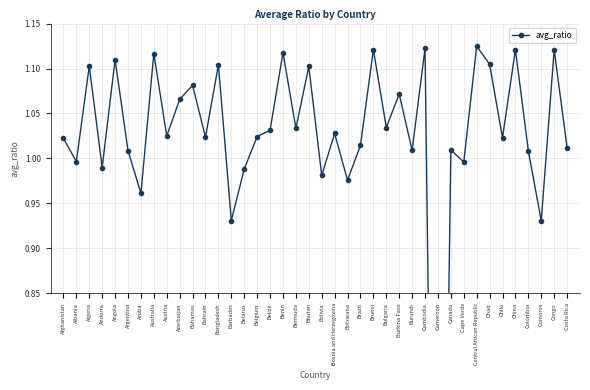

At which label is the value closest to 0?

Cameroon